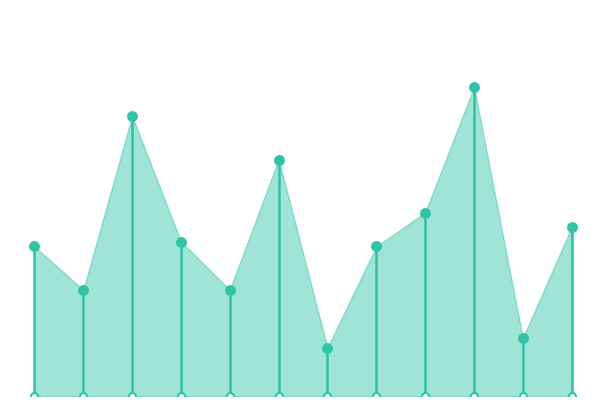

Which has a higher value, 8 or 2?

2